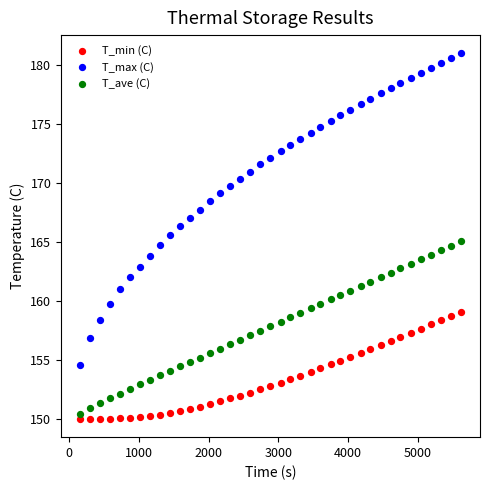

What are all the series names shown in the legend?

T_min (C), T_max (C), T_ave (C)